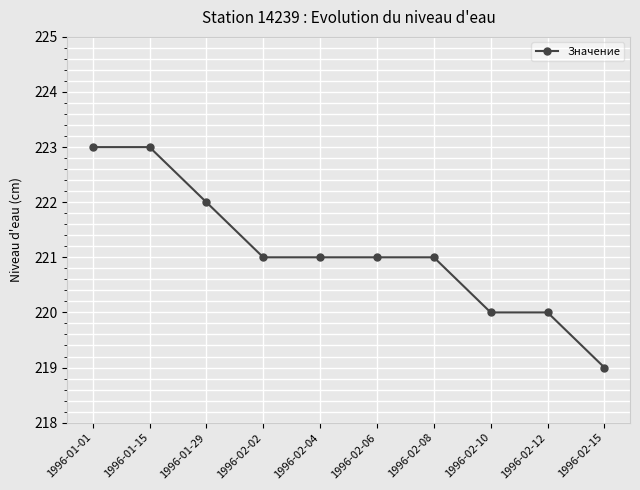

What is the value of the 1st point from the left?

223